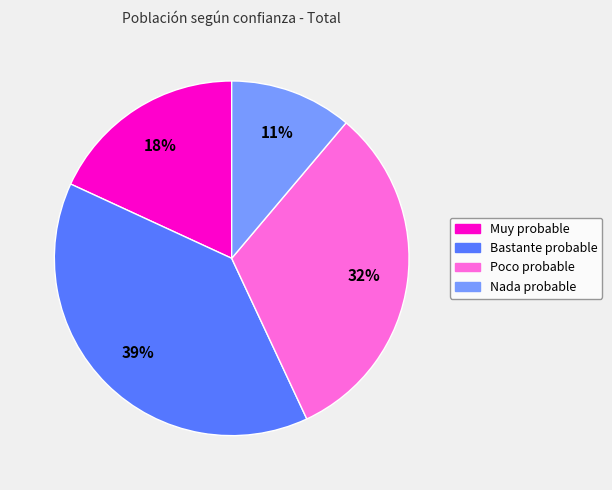

Is the sum of Poco probable and Nada probable greater than half?

No